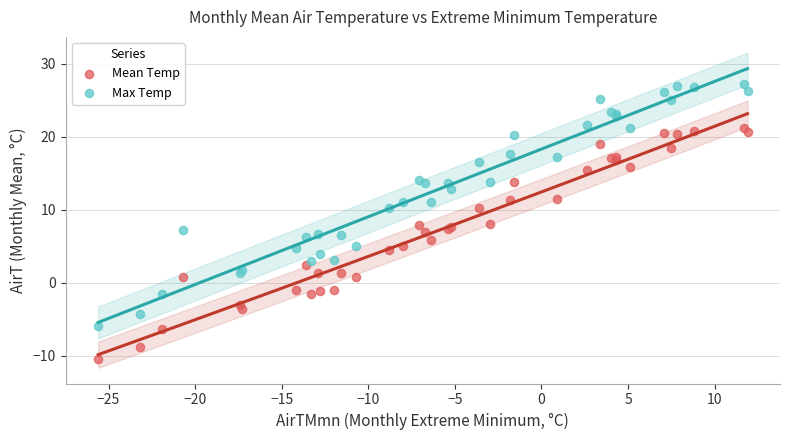

Which series has the largest Y range (max minus min)?

Max Temp